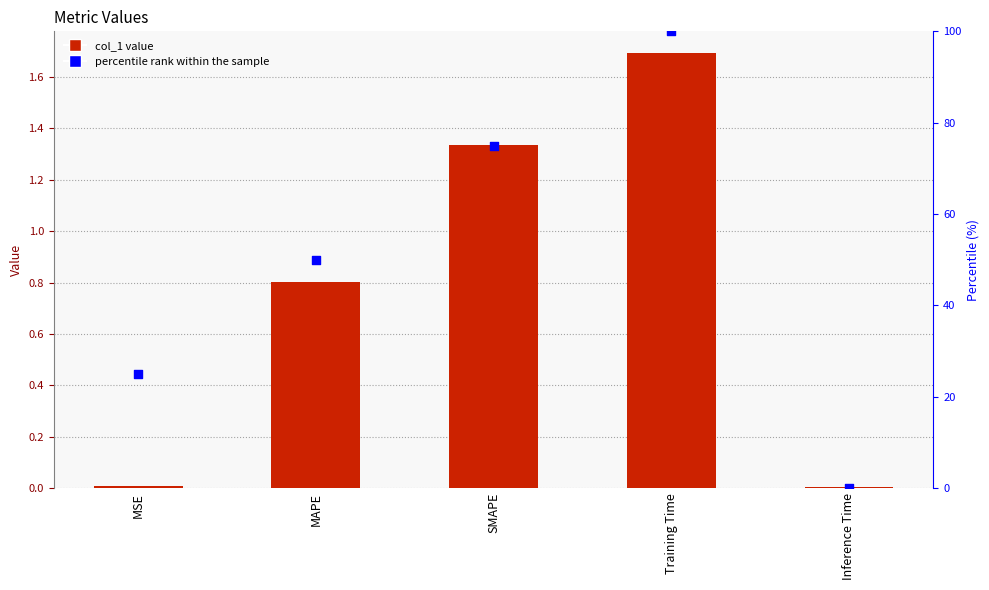

What is the total value across all series at MSE?

25.0